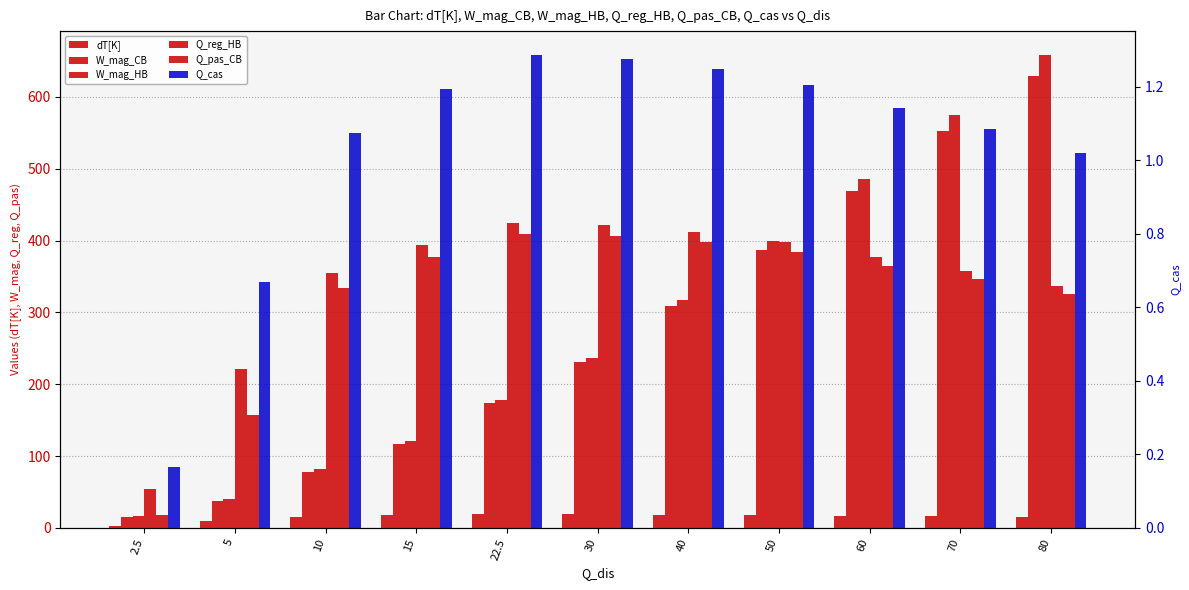

Is the value of Q_reg_HB at 30 greater than the value of Q_pas_CB at 15?

Yes